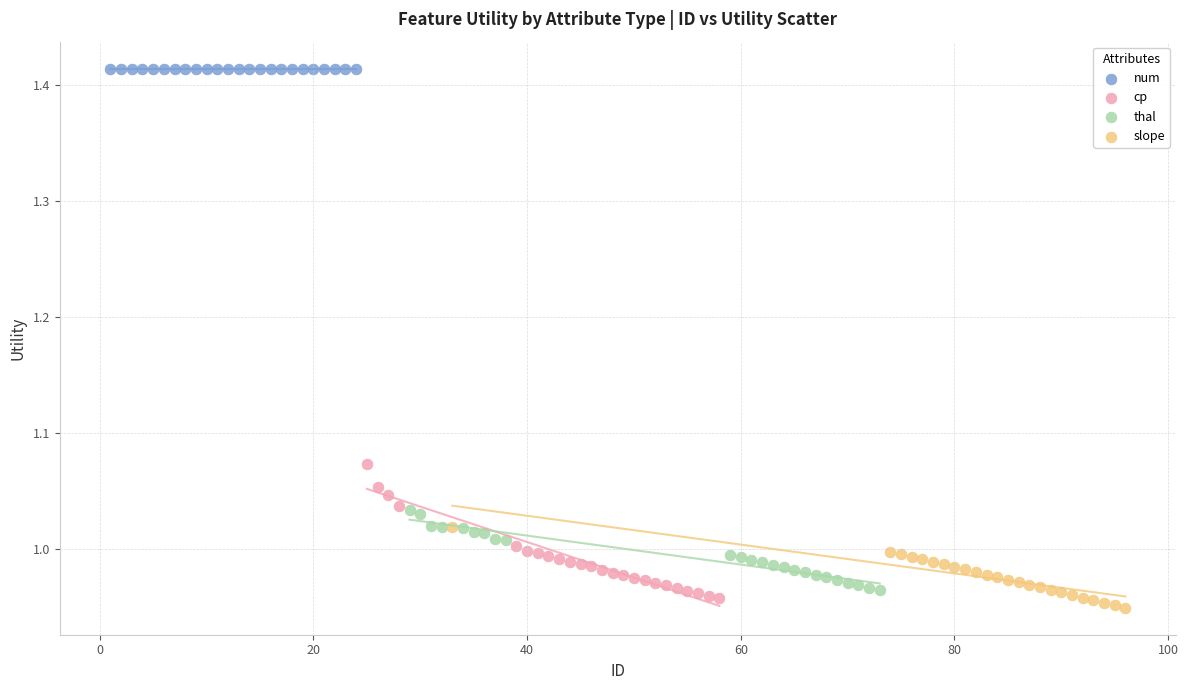

Which series reaches the maximum Y coordinate?

num